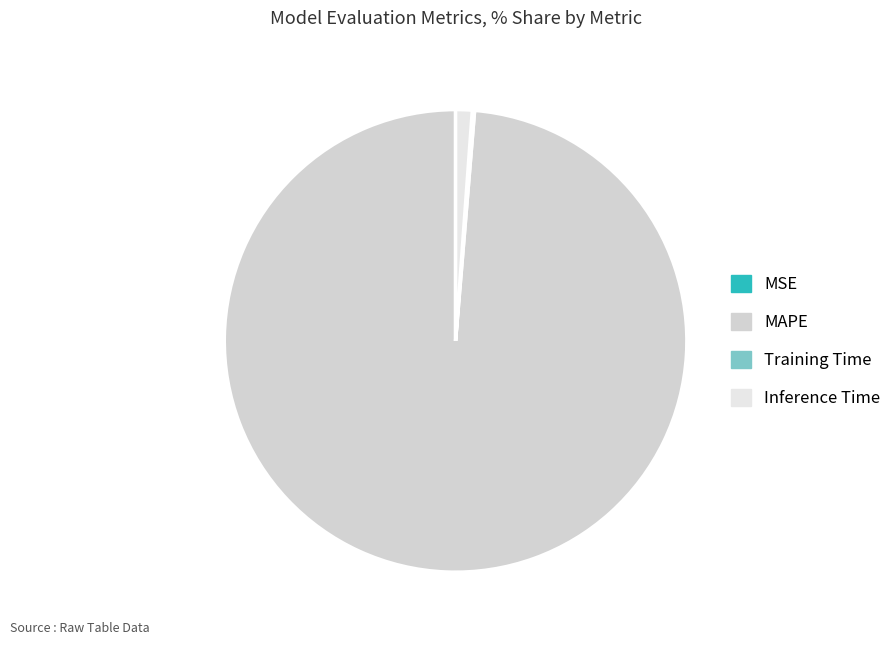

Do MSE and Inference Time together represent more than half of the pie?

No